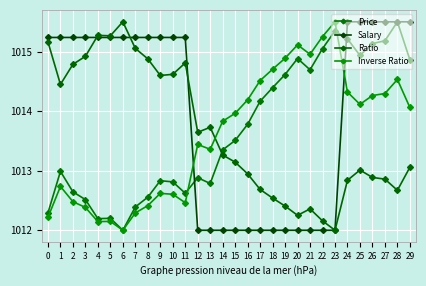

How many intersections are there between Ratio and Inverse Ratio?

1